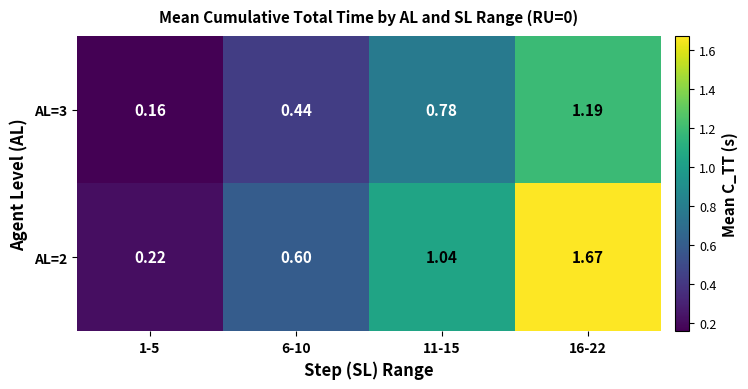

Is the value of AL=2 at 1-5 greater than the value of AL=3 at 6-10?

No